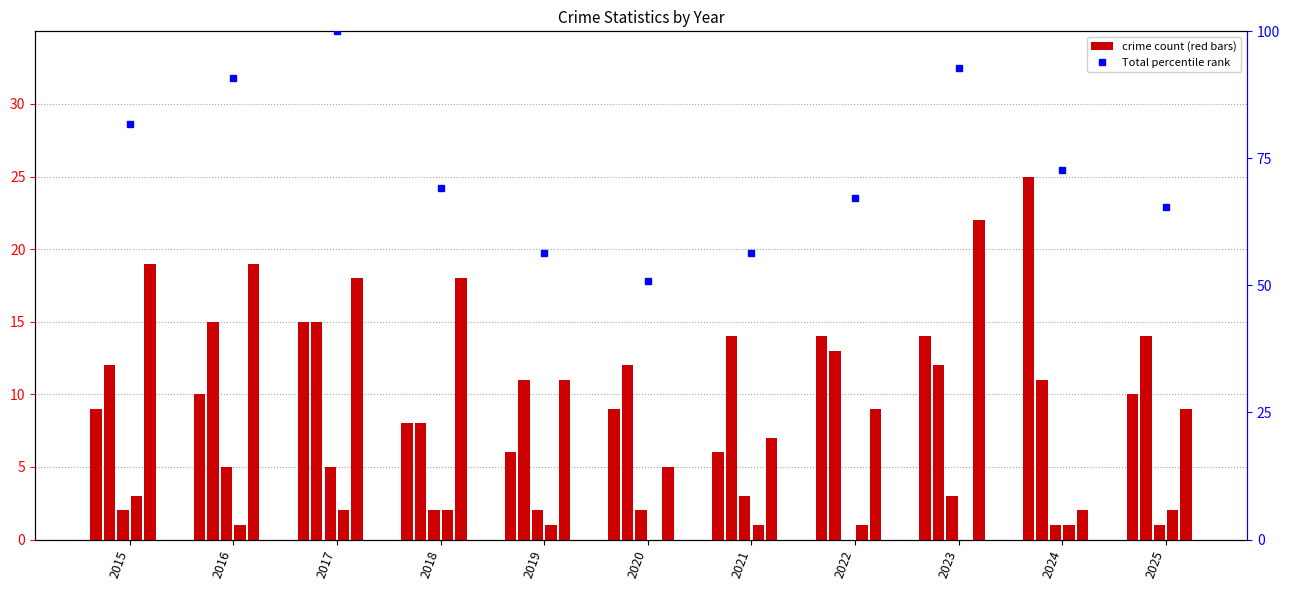

Which series has the widest spread of values?

Total (percentile)